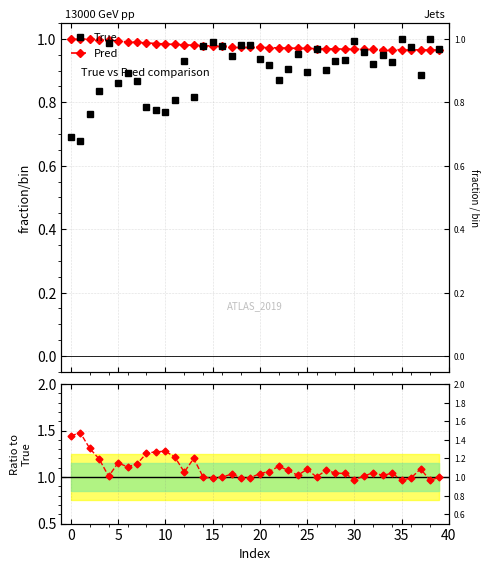

At which label is Pred closest to 0?

39